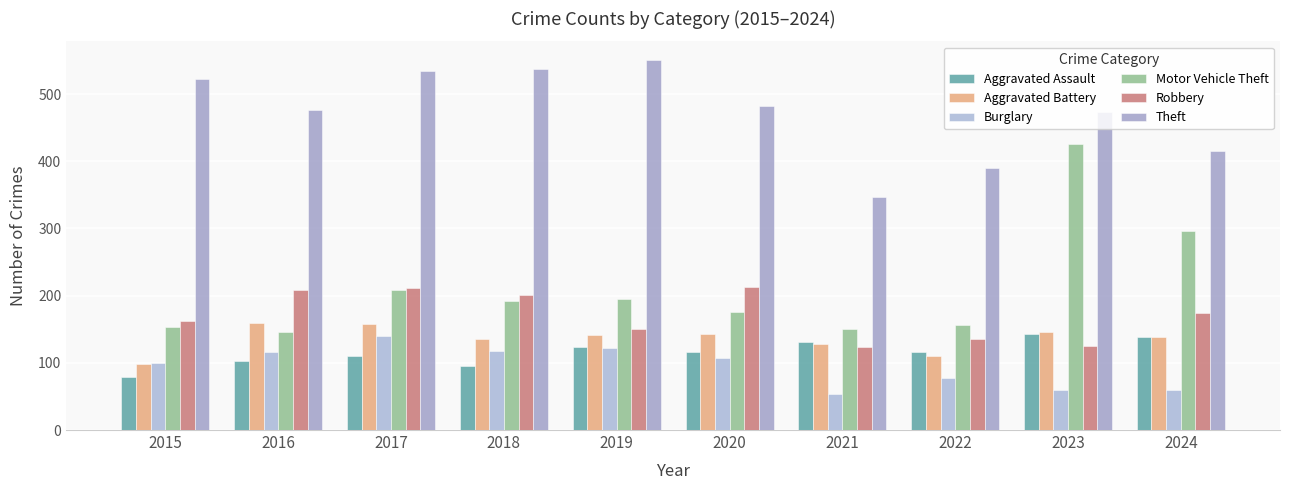

What is the difference between the second highest and minimum values in the Burglary series?

69